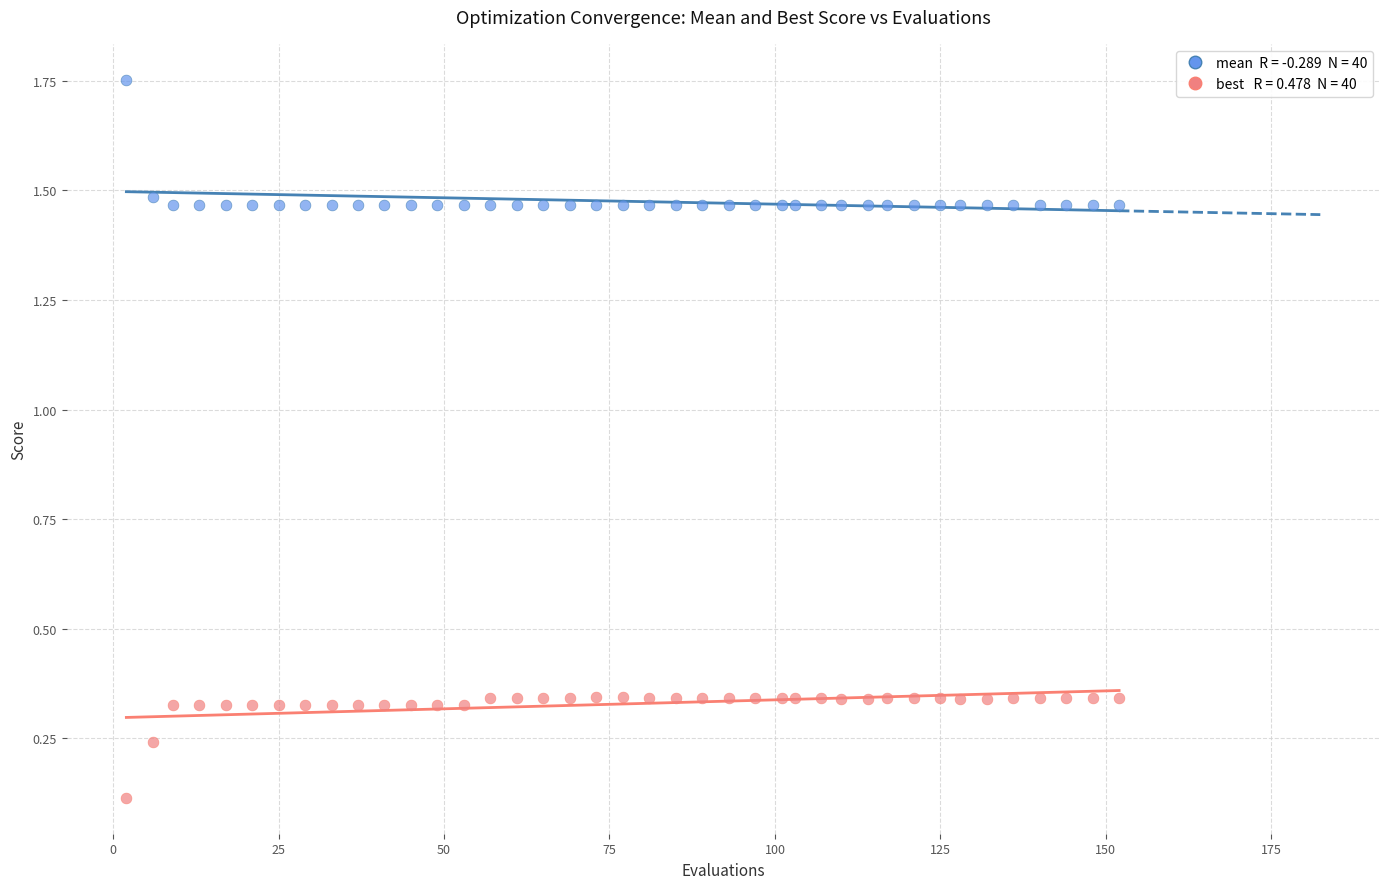

Across all data points, what is the range of X values (max minus min)?

150.0